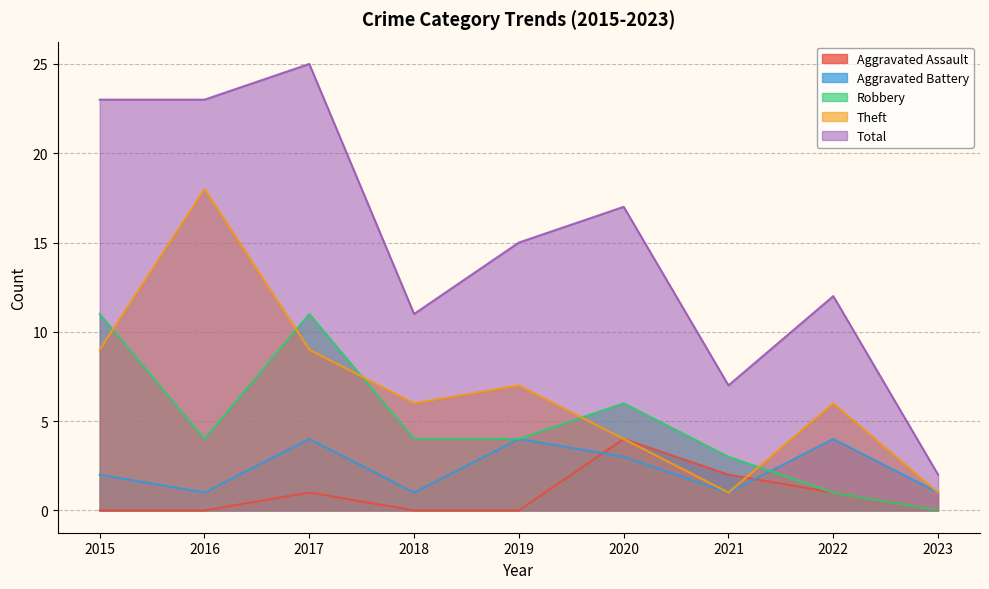

What is the average value of the Total series?

15